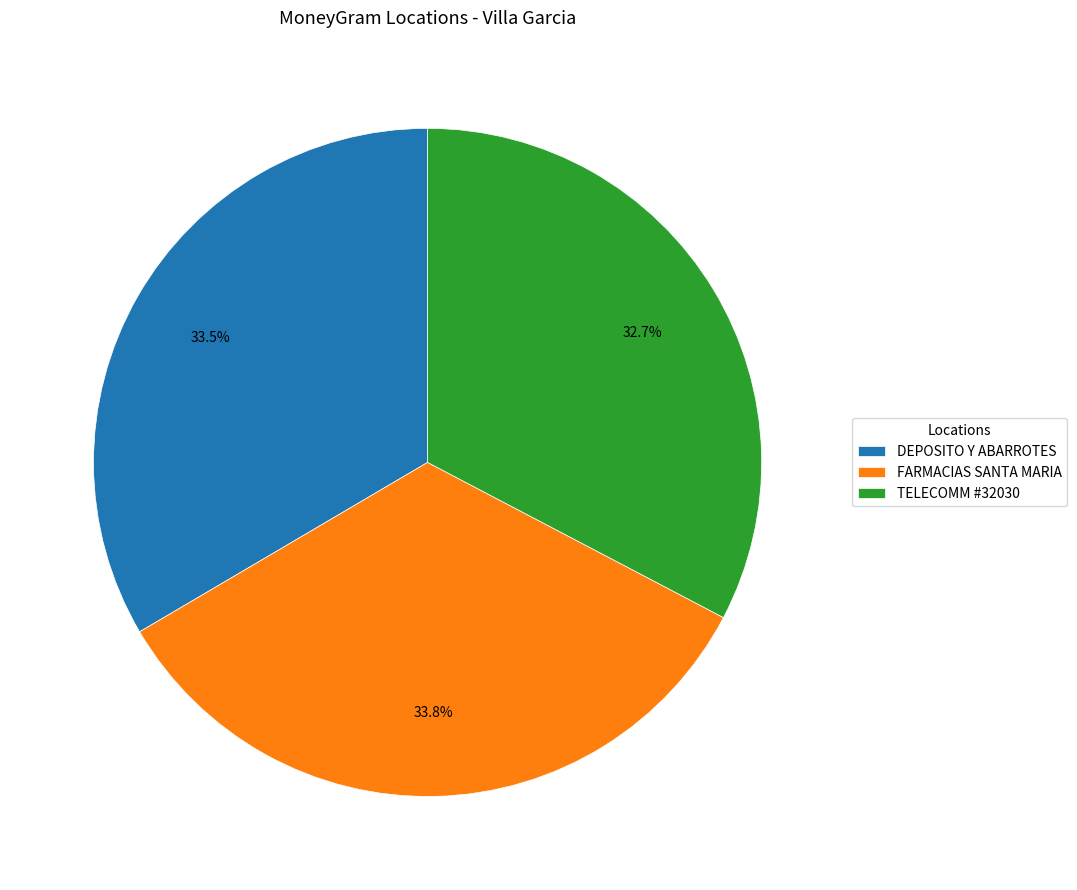

Between TELECOMM #32030 and FARMACIAS SANTA MARIA, which is larger?

FARMACIAS SANTA MARIA